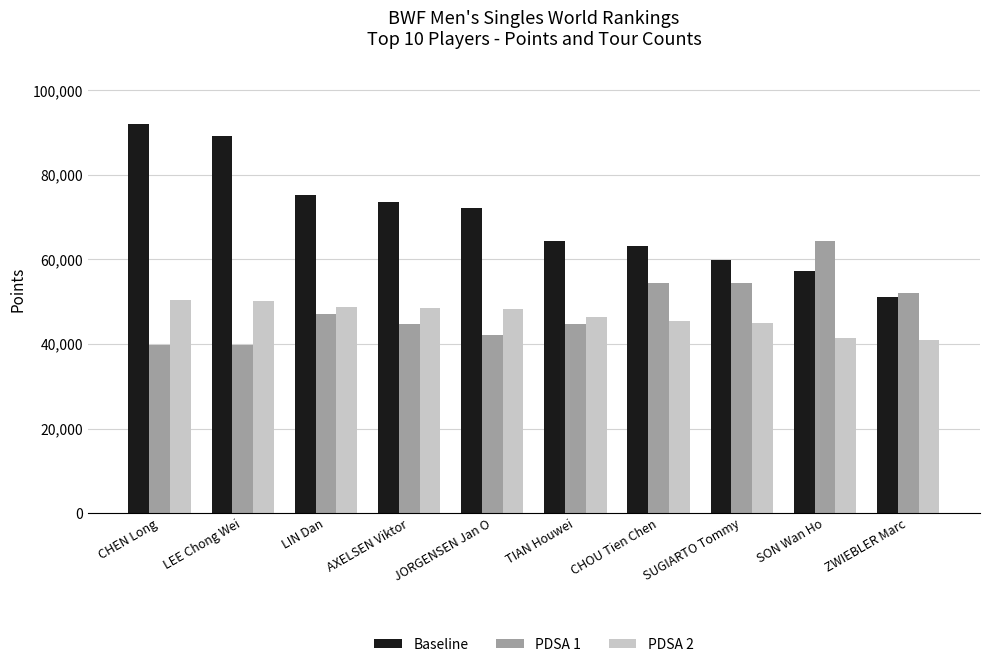

What is the spread (max minus min) of values at CHOU Tien Chen?

17752.8